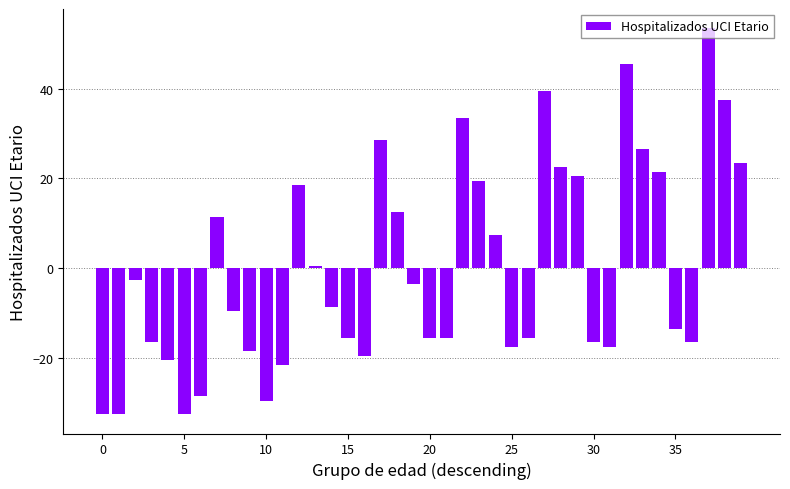

What is the difference between the maximum and minimum values?

86.0